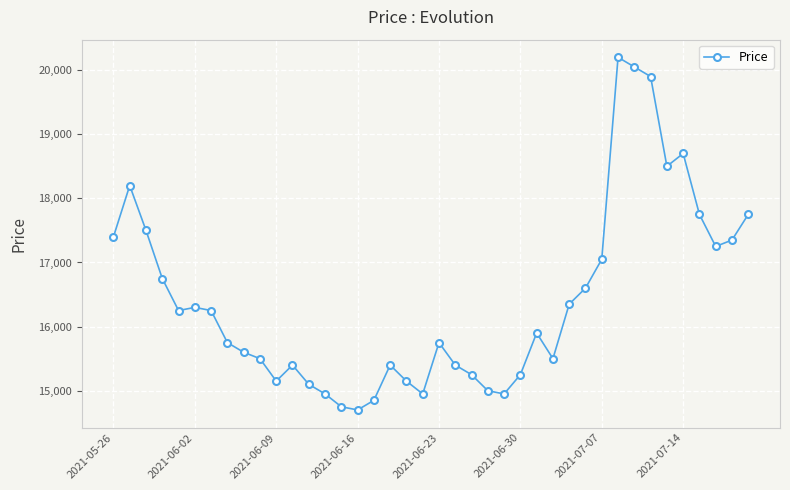

What is the value of the 35th point from the left?

18500